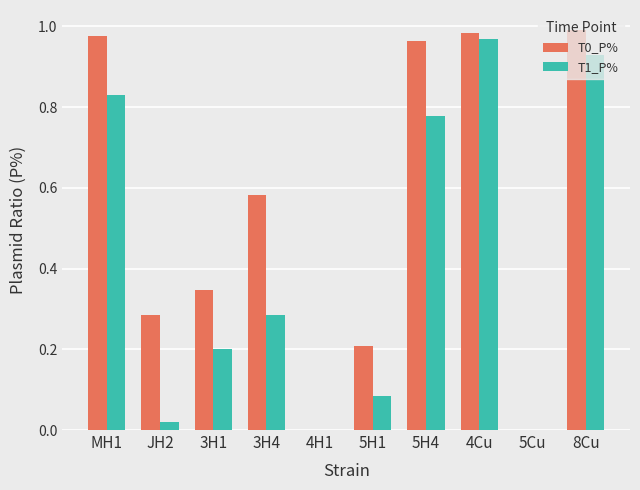

Is the value of T1_P% at 5Cu greater than the value of T0_P% at JH2?

No